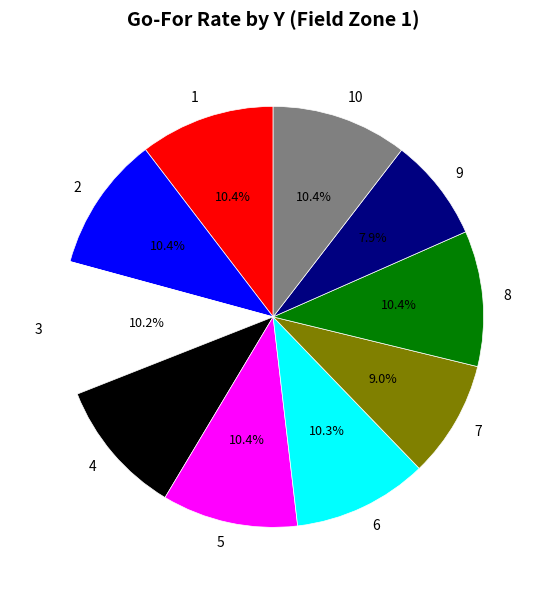

What percentage is the 3 slice, to the nearest percent?

10%